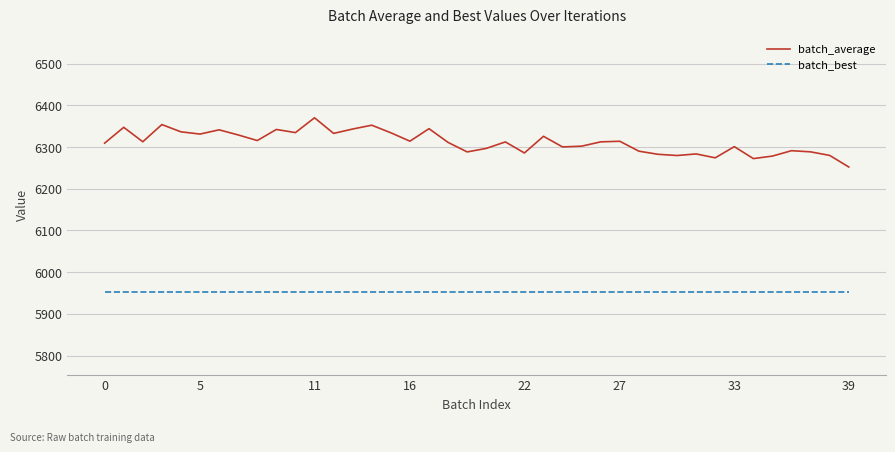

What is the highest value of the batch_best series?

5953.1